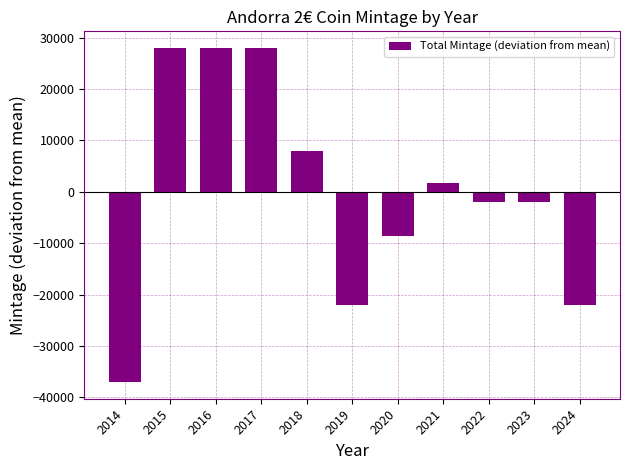

True or false: the data shows -31736.2 at 2019.

False